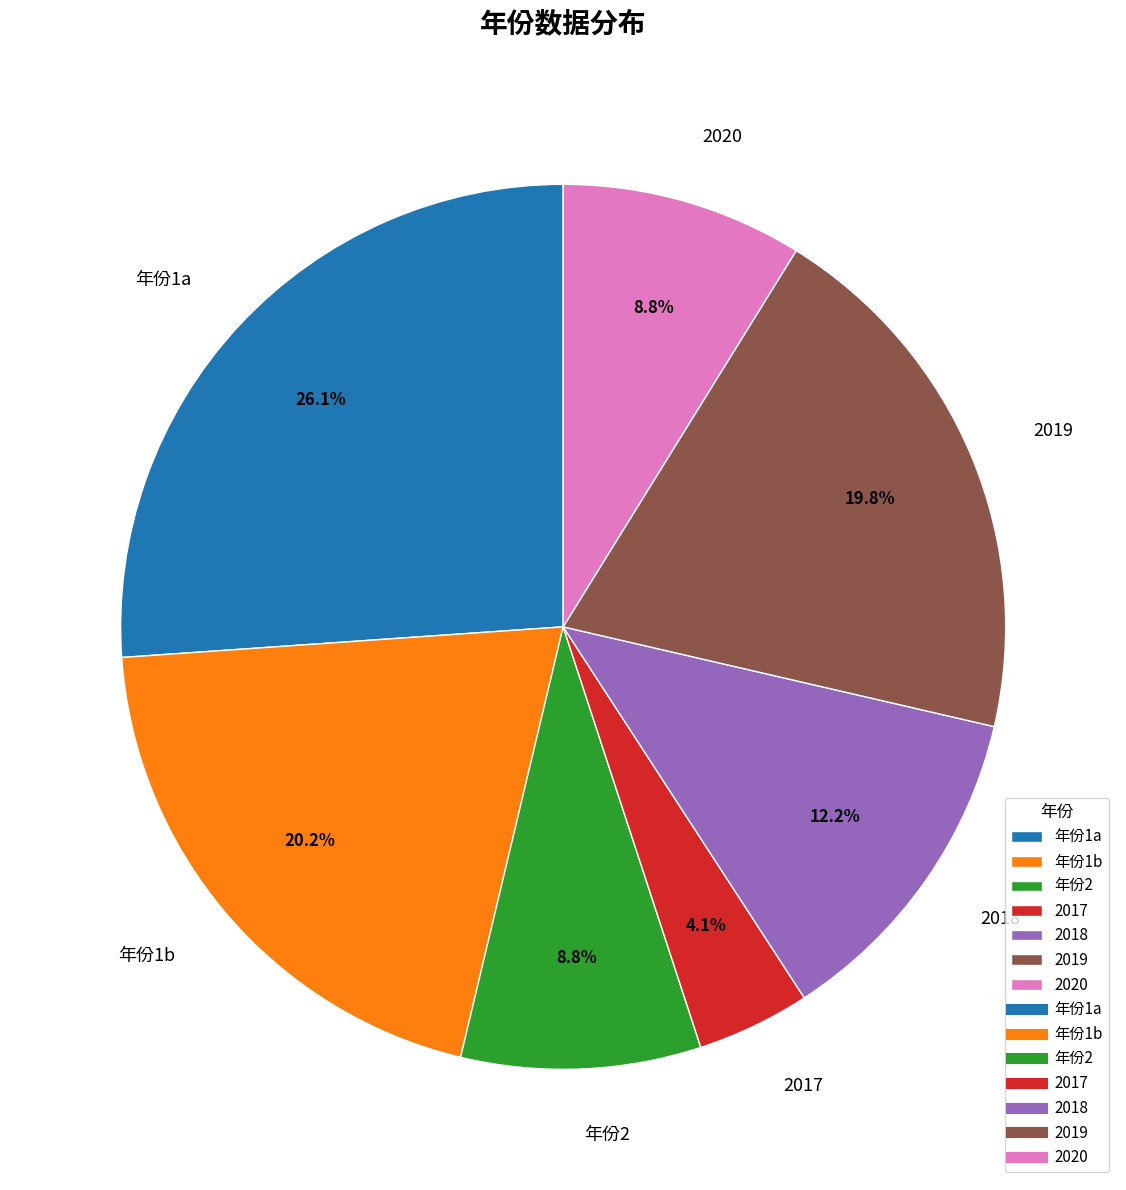

Is there any slice that represents more than half of the pie?

No